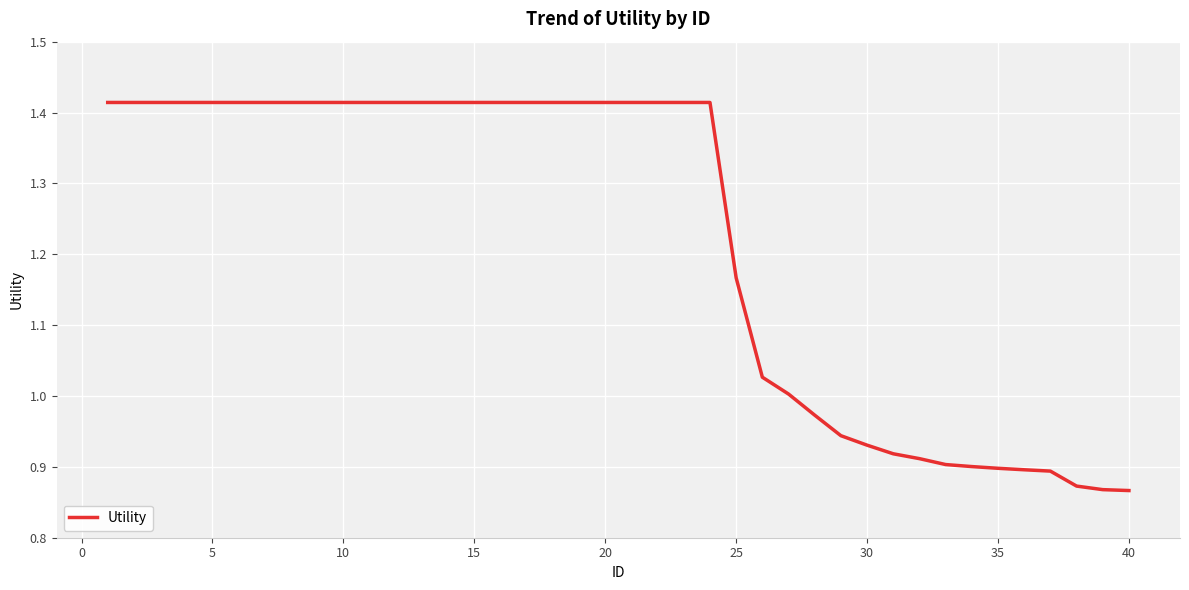

What is the difference between the maximum and minimum values?

0.5